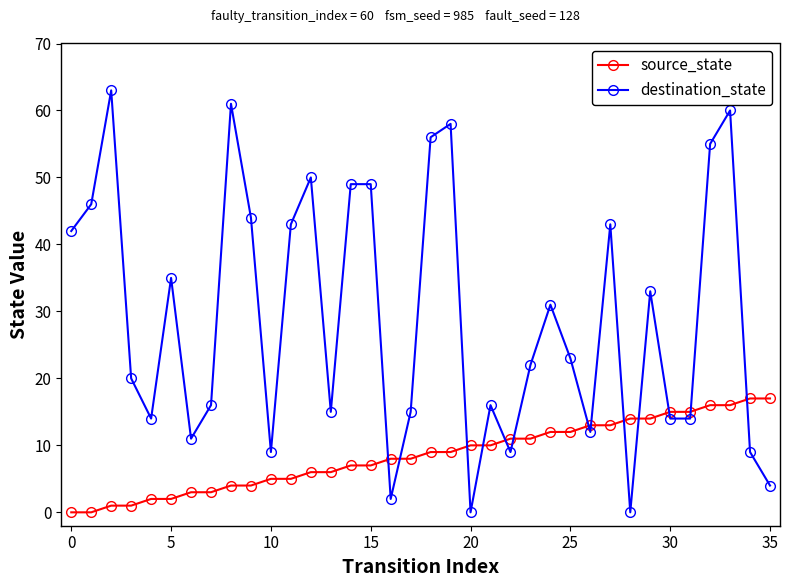

Rank the series by their average value, from highest to lowest.

destination_state, source_state